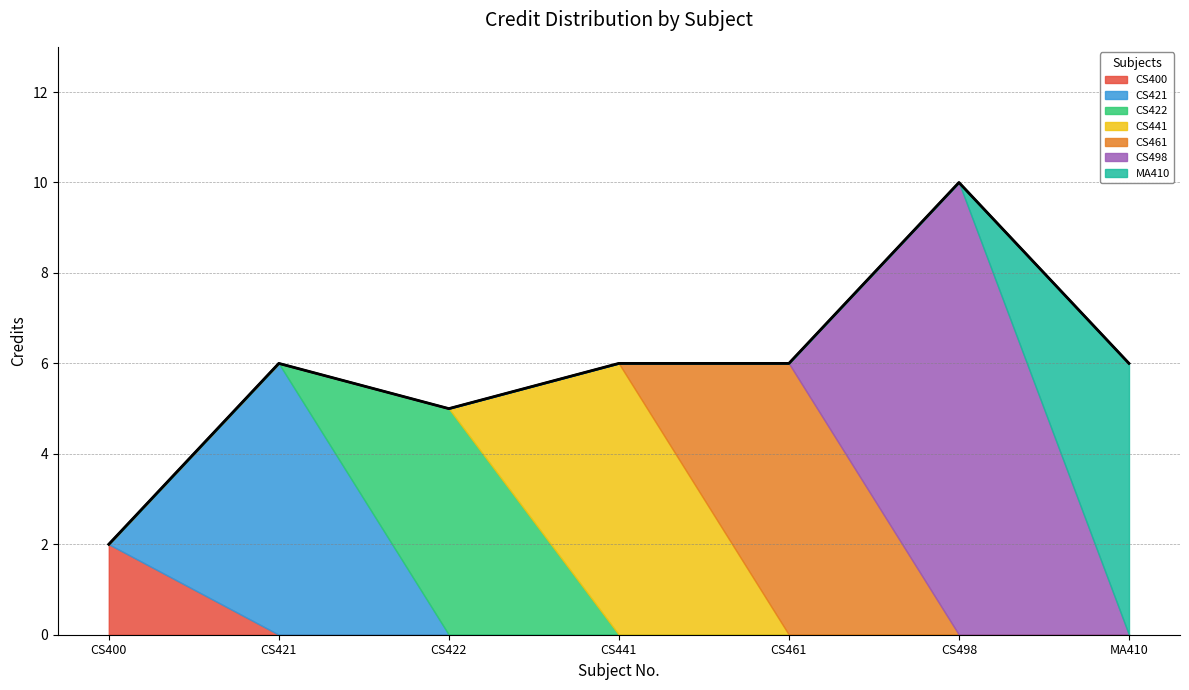

Where is the first local minimum?

CS422